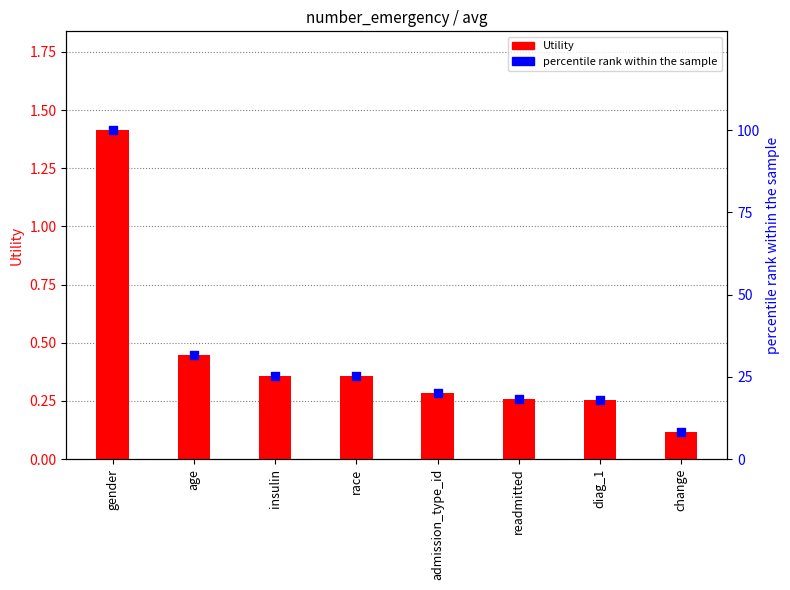

Which series reaches the maximum Y coordinate?

percentile rank within the sample